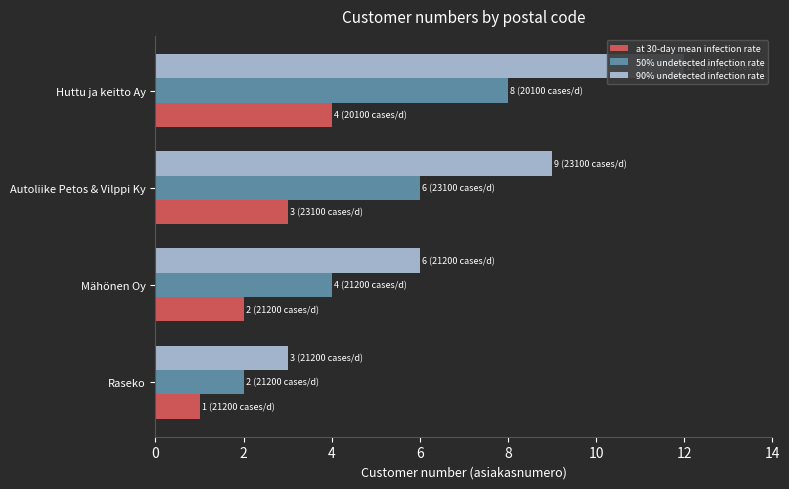

Reading left to right, extract all data points from this chart.

at 30-day mean infection rate: 1	2	3	4
50% undetected infection rate: 2	4	6	8
90% undetected infection rate: 3	6	9	12